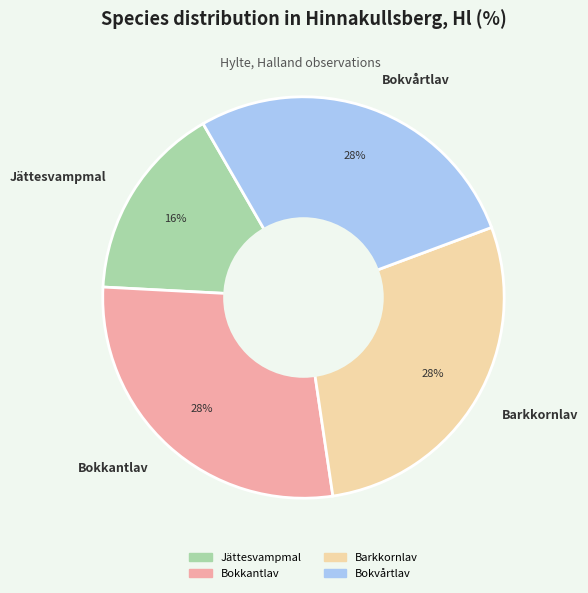

Between Jättesvampmal and Bokvårtlav, which is larger?

Bokvårtlav